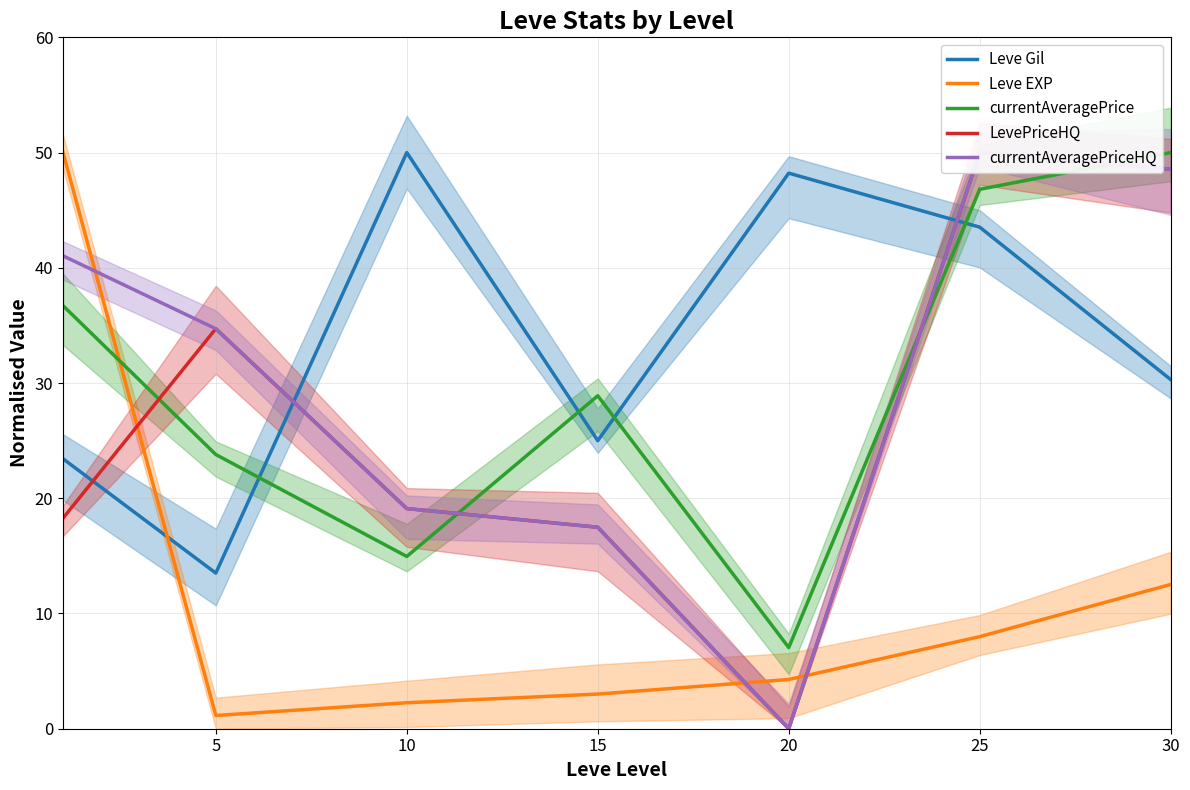

What is the maximum value for Leve Gil?

50.0